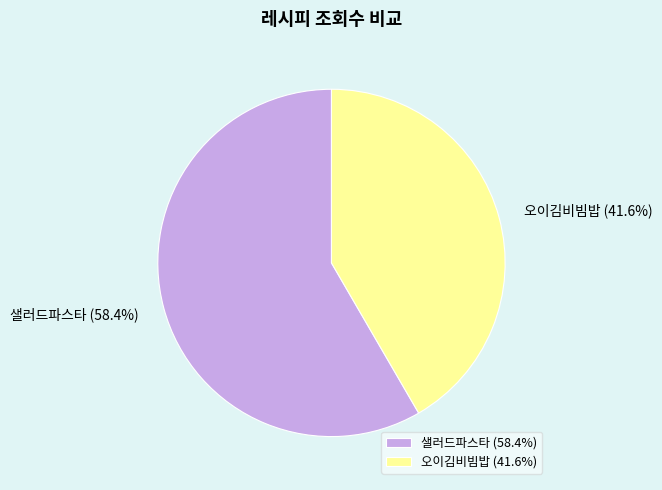

Between 샐러드파스타 (58.4%) and 오이김비빔밥 (41.6%), which is larger?

샐러드파스타 (58.4%)